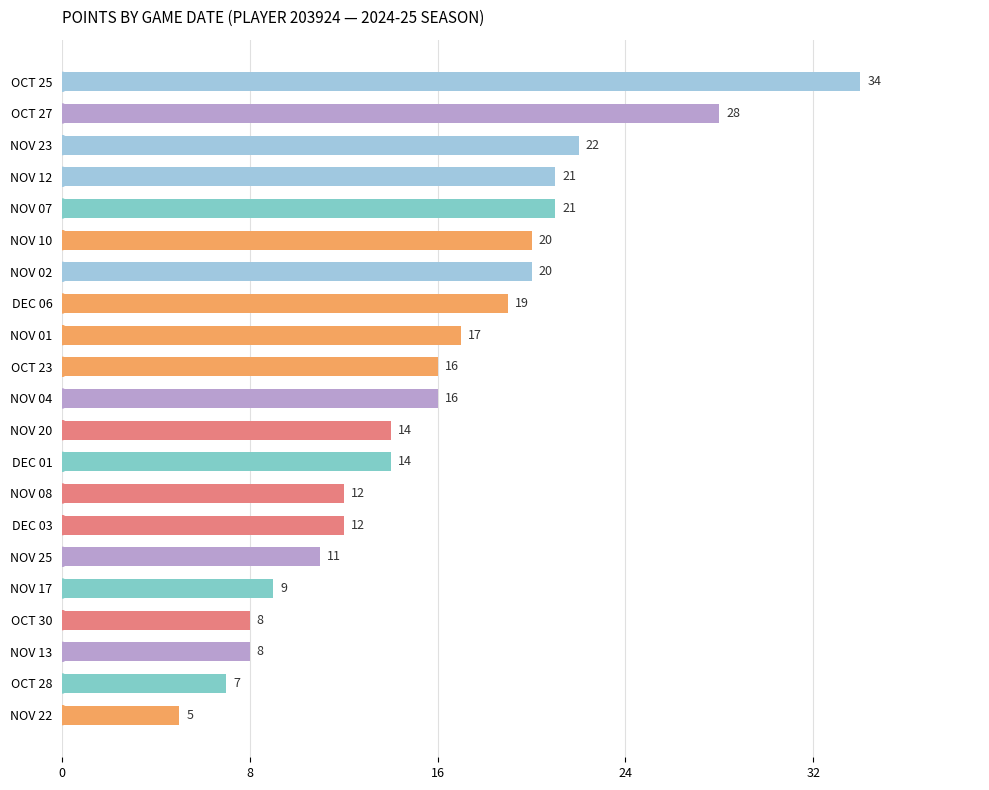

What is the label of the 16th bar from the top?

NOV 25